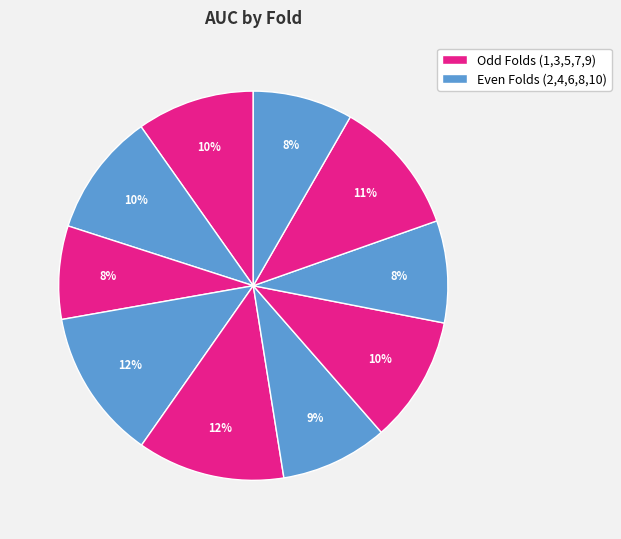

Count the number of slices in the pie.

10